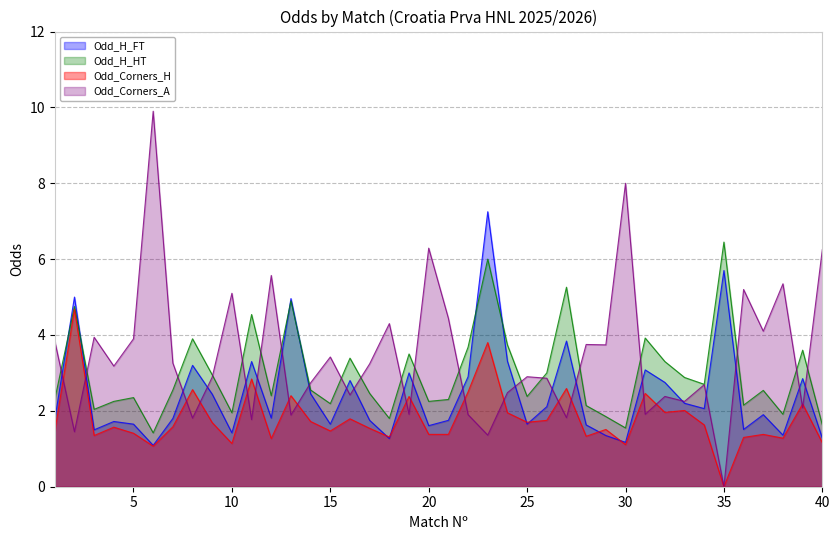

At how many categories does at least one series exceed 2?

40